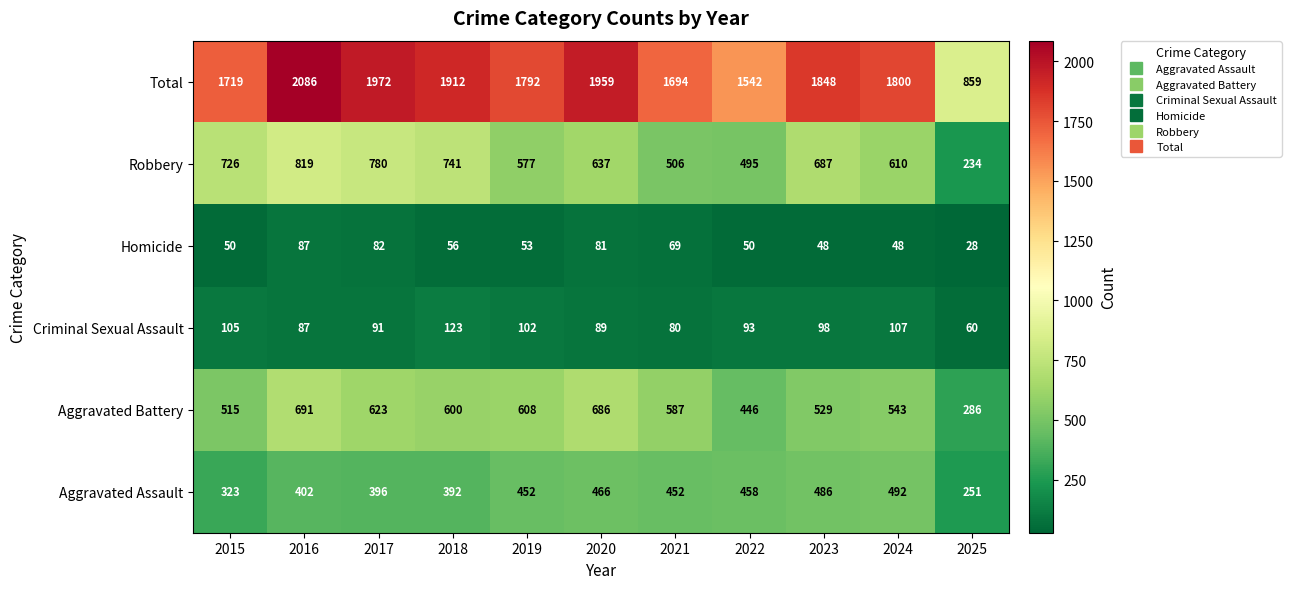

The value of Aggravated Battery at 2021 is 992. True or false?

False